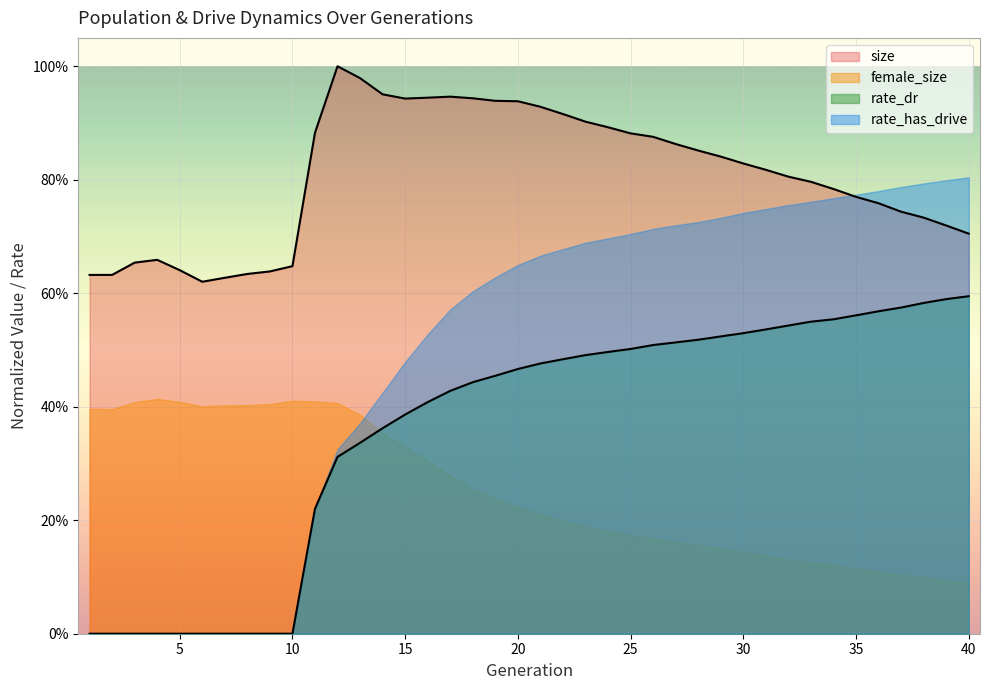

List the series in order of their peak value, lowest first.

female_size, rate_dr, rate_has_drive, size